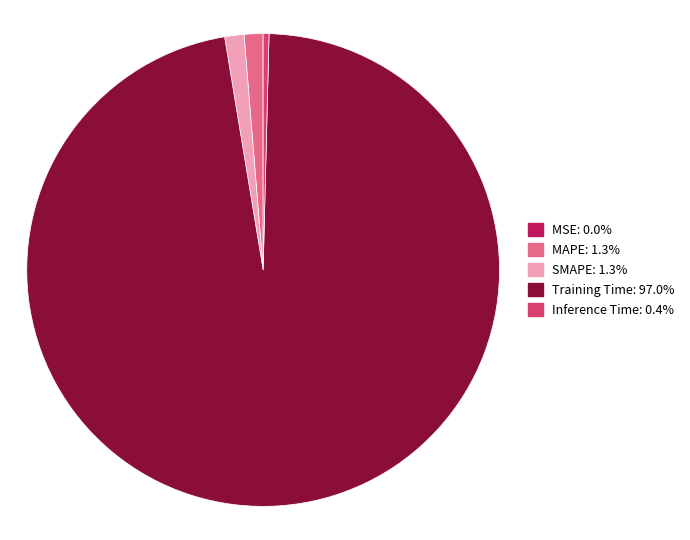

Between SMAPE and Training Time, which is larger?

Training Time